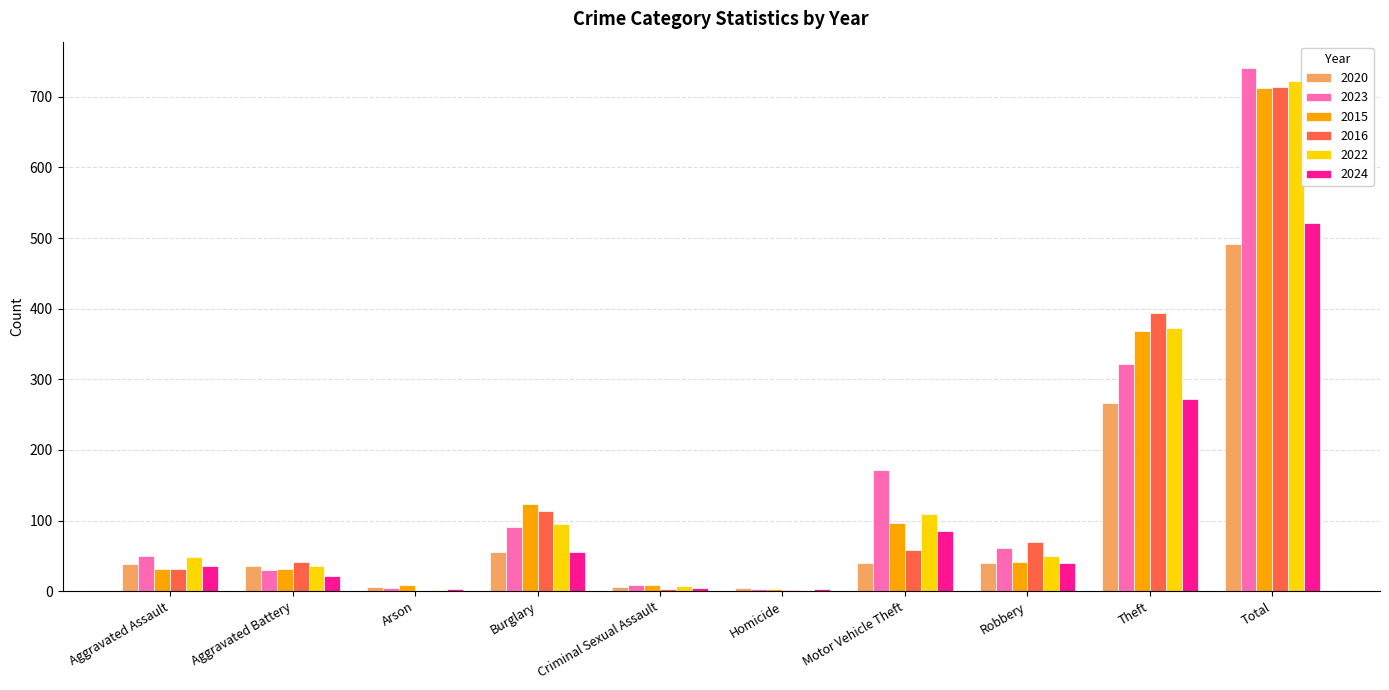

What is the maximum value shown in the chart?

741